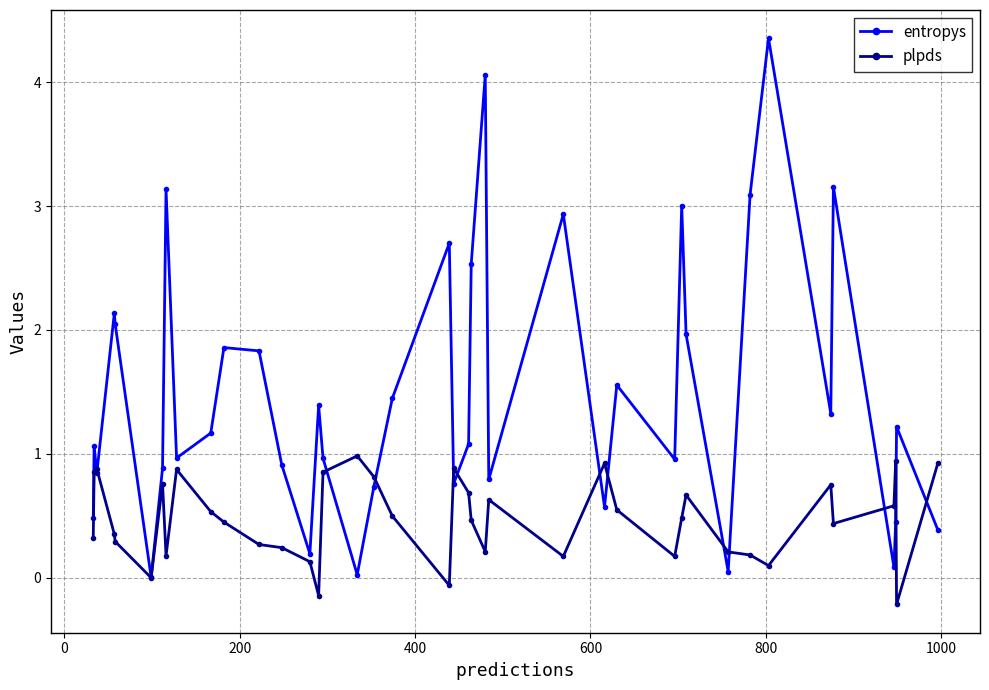

In entropys, how many points are higher than both neighbors (excluding endpoints)?

13